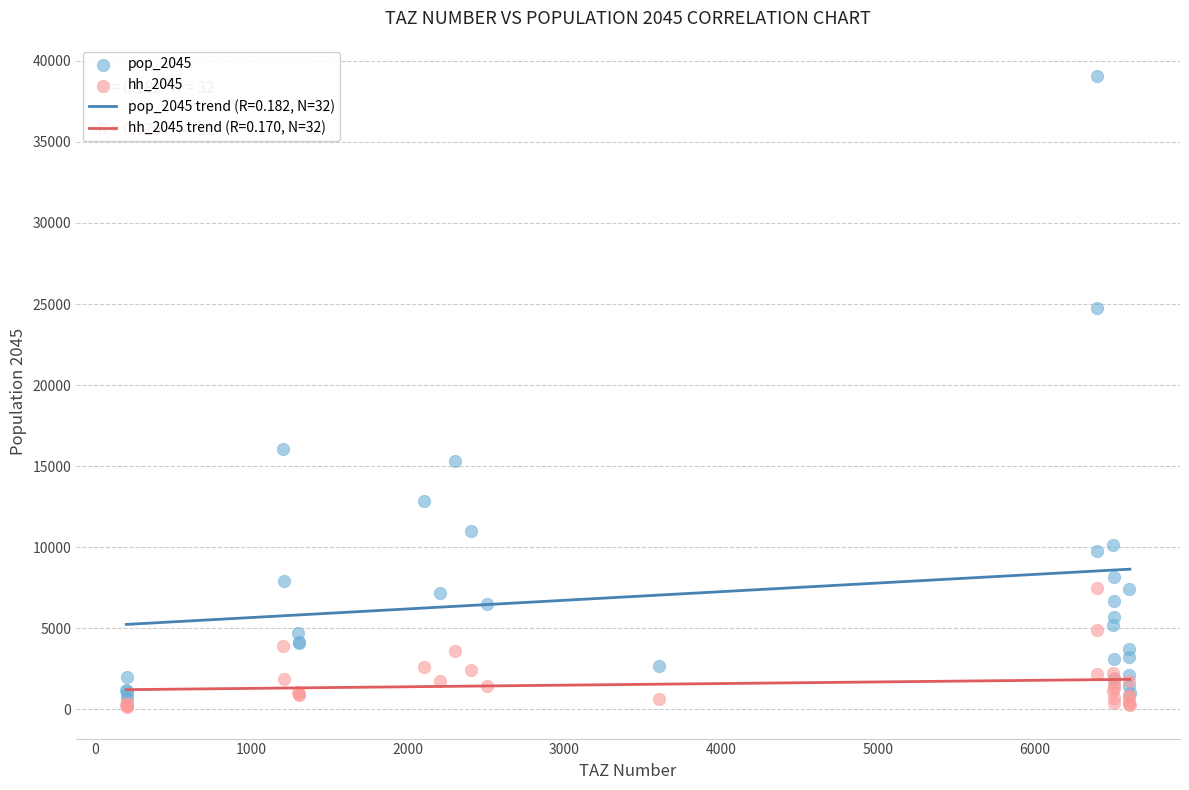

Which series reaches the minimum Y coordinate?

hh_2045